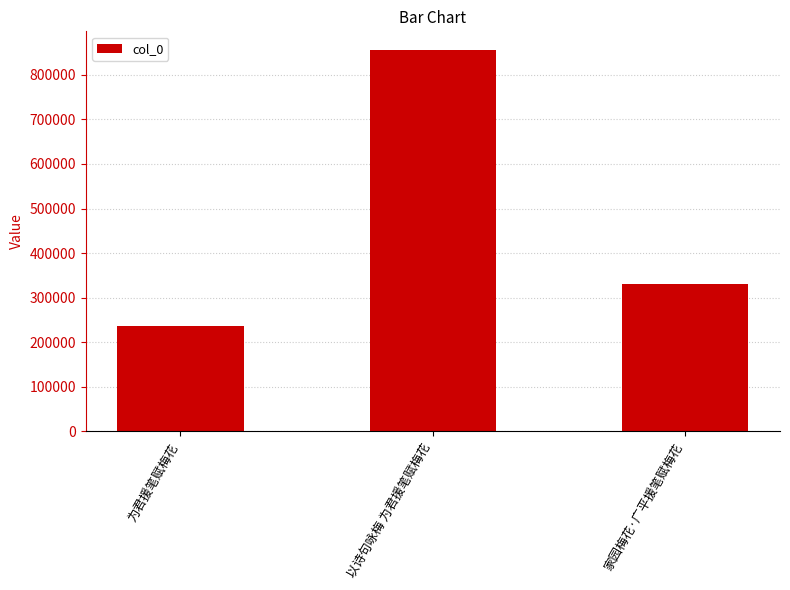

Rank the categories by value from lowest to highest.

为君援笔赋梅花, 家园梅花·广平援笔赋梅花, 以诗句咏梅 为君援笔赋梅花